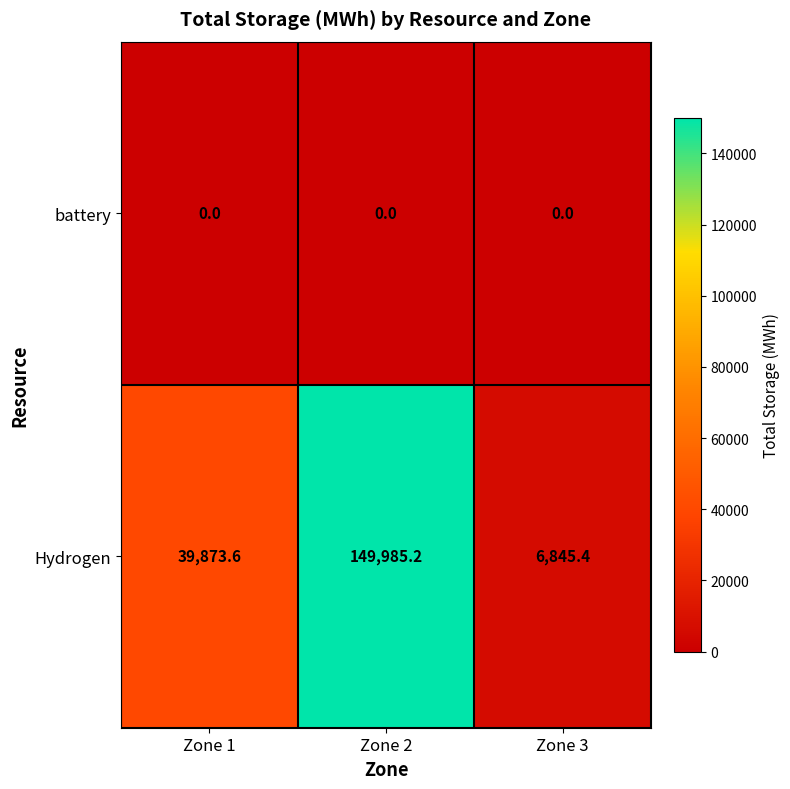

Reading left to right, what are all the values shown in this chart?

battery: Zone 1=0.0	Zone 2=0.0	Zone 3=0.0
Hydrogen: Zone 1=39873.6	Zone 2=149985.2	Zone 3=6845.4